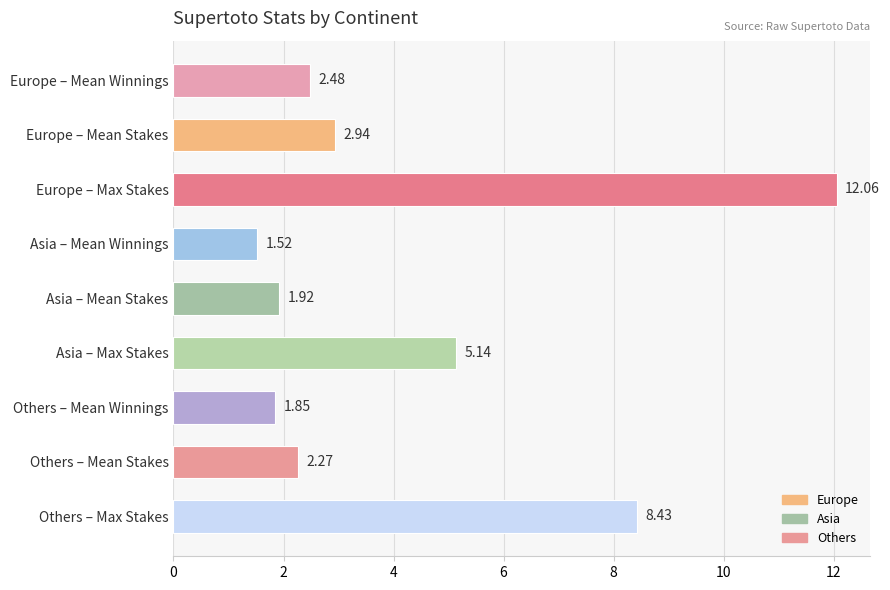

At which category does the chart reach its peak across all series?

Europe – Max Stakes